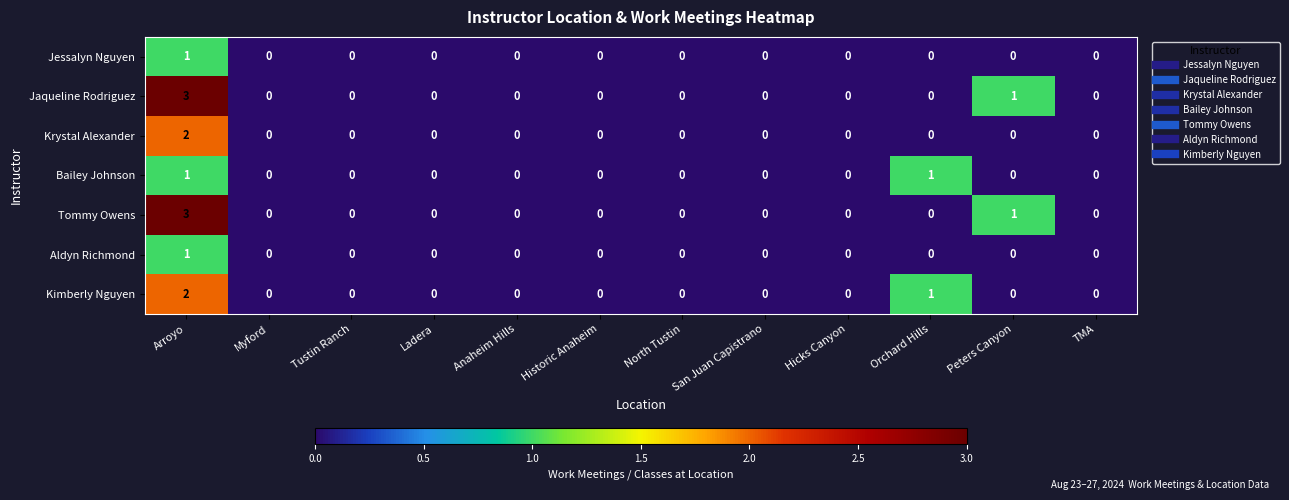

What is the greatest value displayed?

3